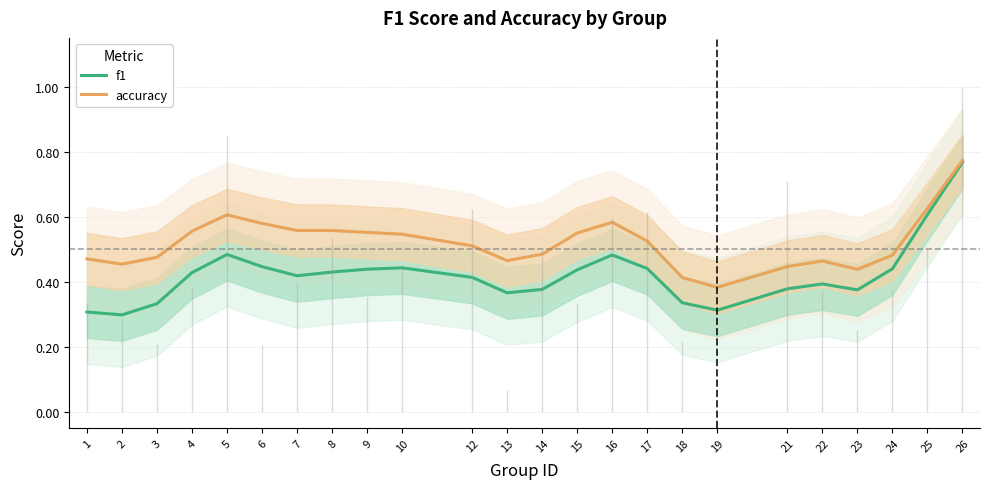

What are all the series names shown in the legend?

f1, accuracy